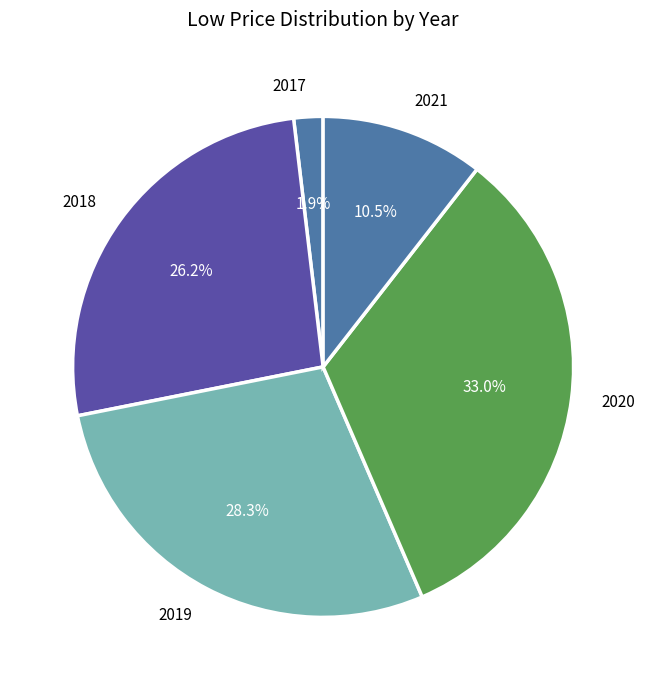

Does 2019 account for over 50% of the chart?

No